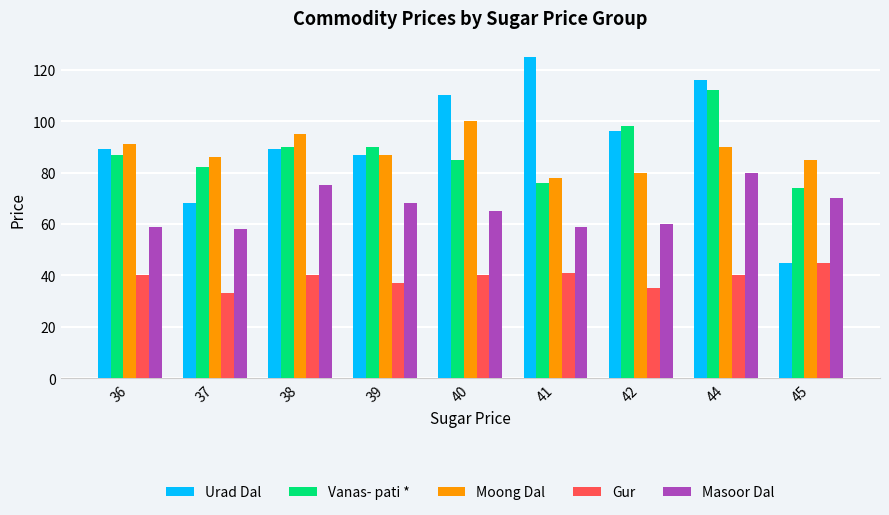

What is the difference between the second highest and minimum values in the Moong Dal series?

17